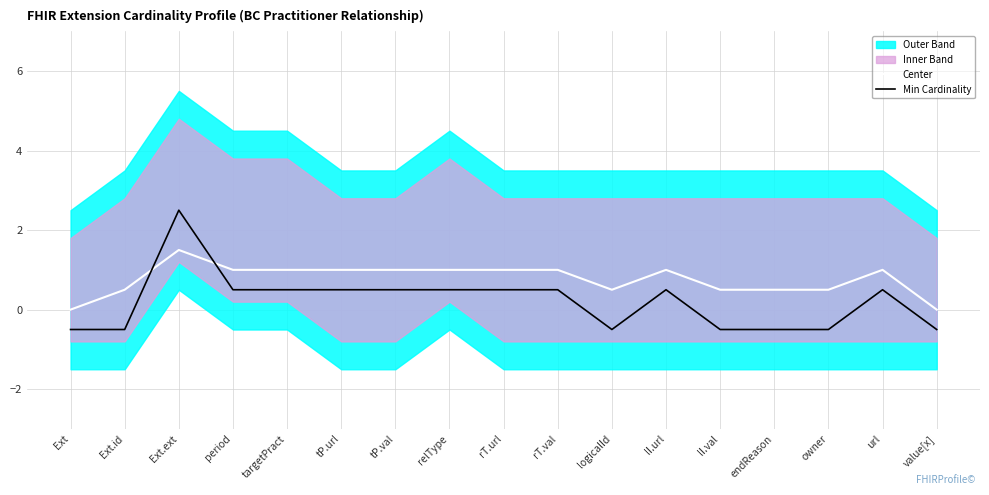

Count the Center values in the range 0 to 1.

16